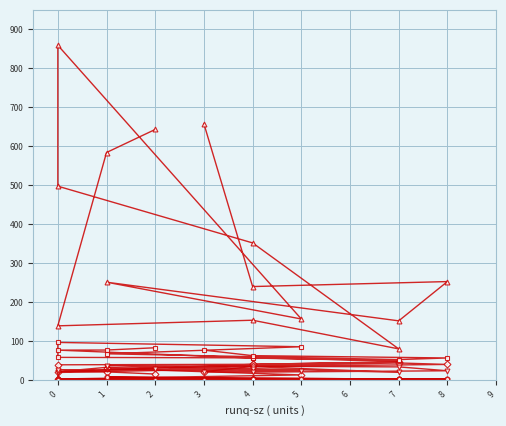

Where is the first local maximum for wr_sec/s?

4